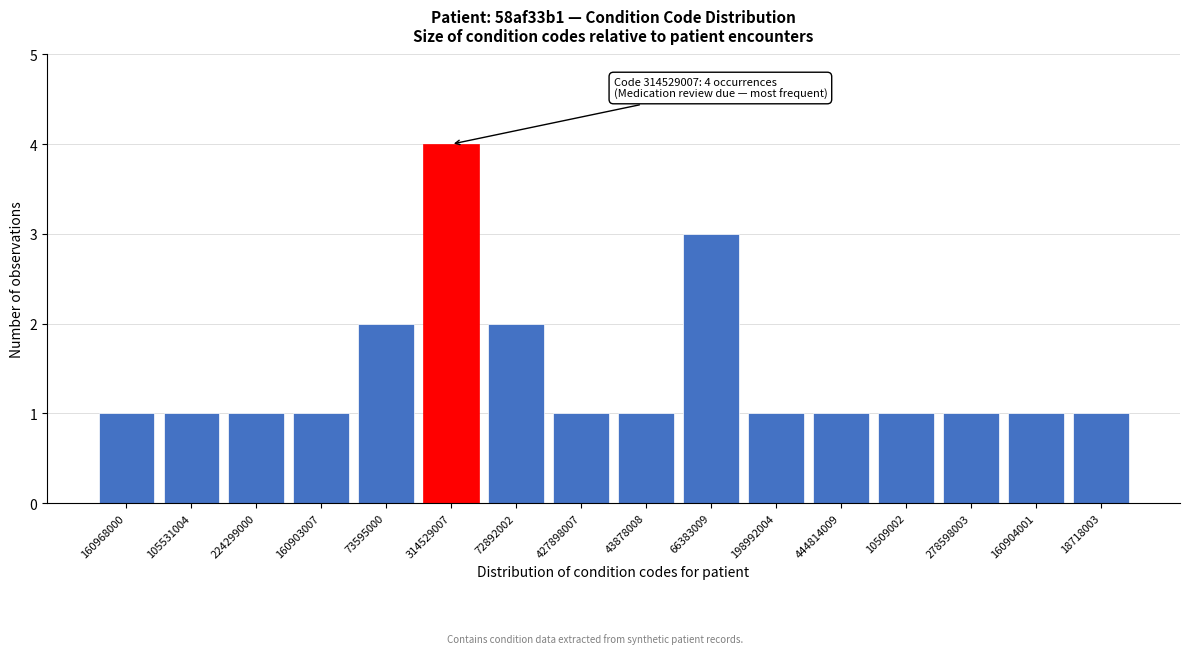

Reading left to right, list all the values displayed in this chart.

160968000=1	105531004=1	224299000=1	160903007=1	73595000=2	314529007=4	72892002=2	427898007=1	43878008=1	66383009=3	198992004=1	444814009=1	10509002=1	278598003=1	160904001=1	18718003=1